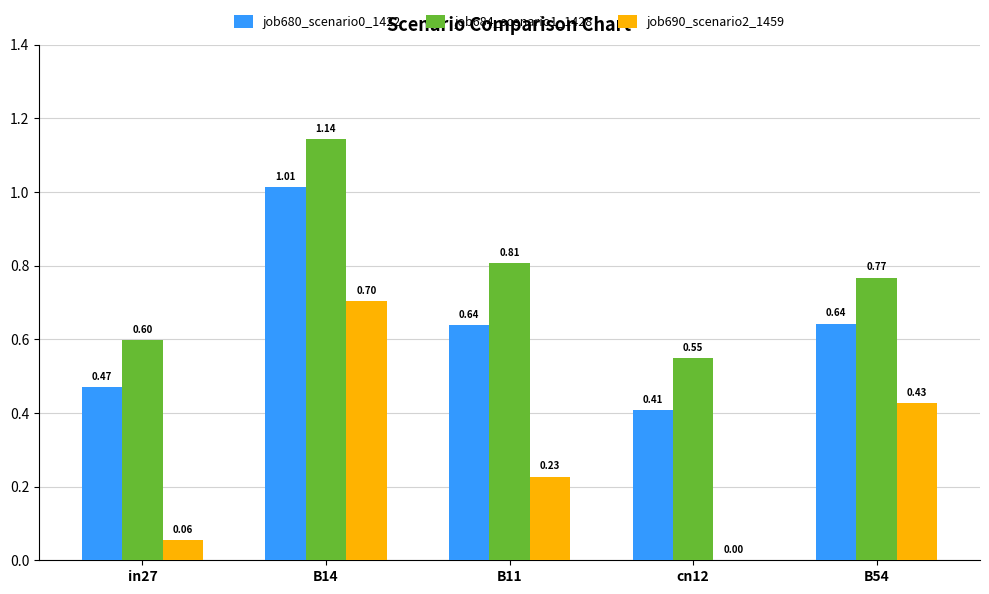

How many data points does each series have?

5